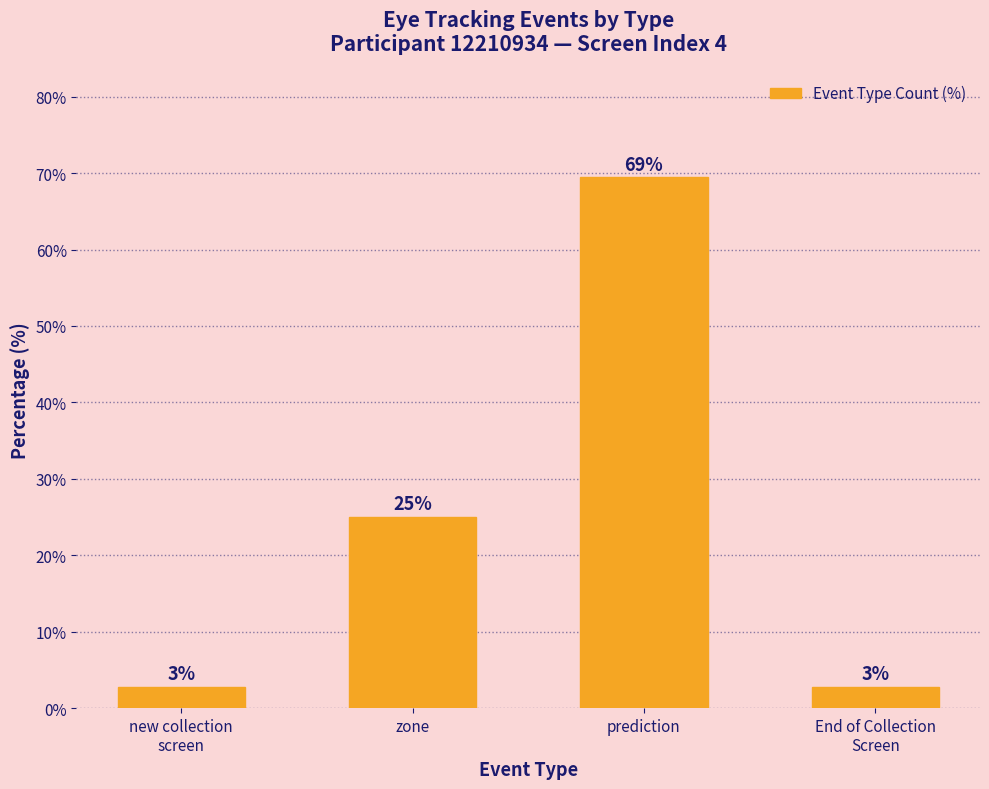

How many bars are there in total?

4